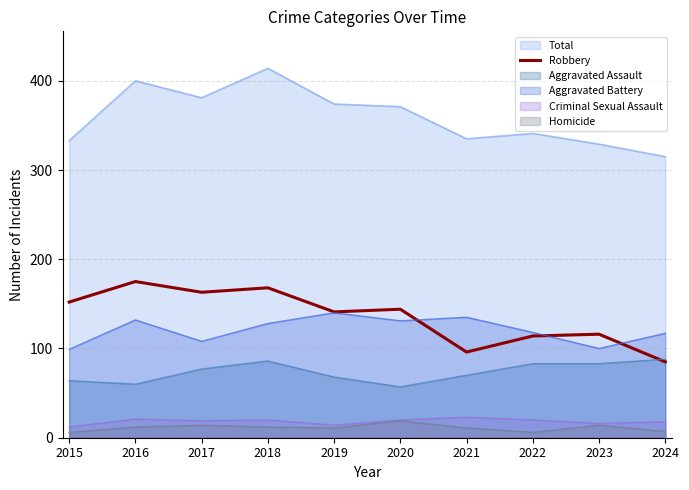

Does the chart have visible grid lines?

Yes